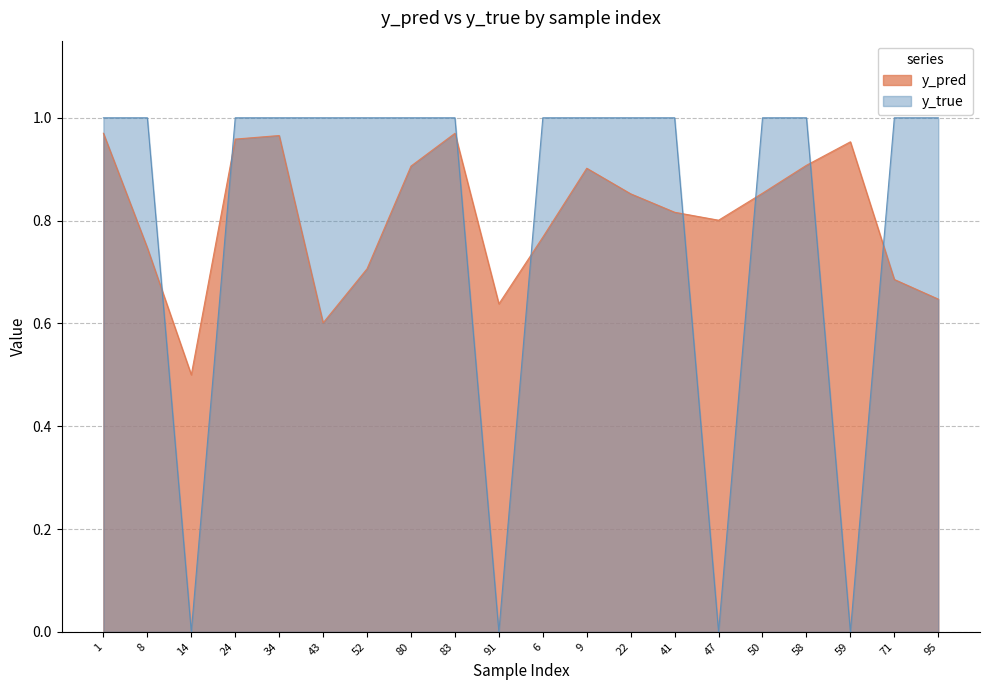

How many positive values does the y_true series have?

16